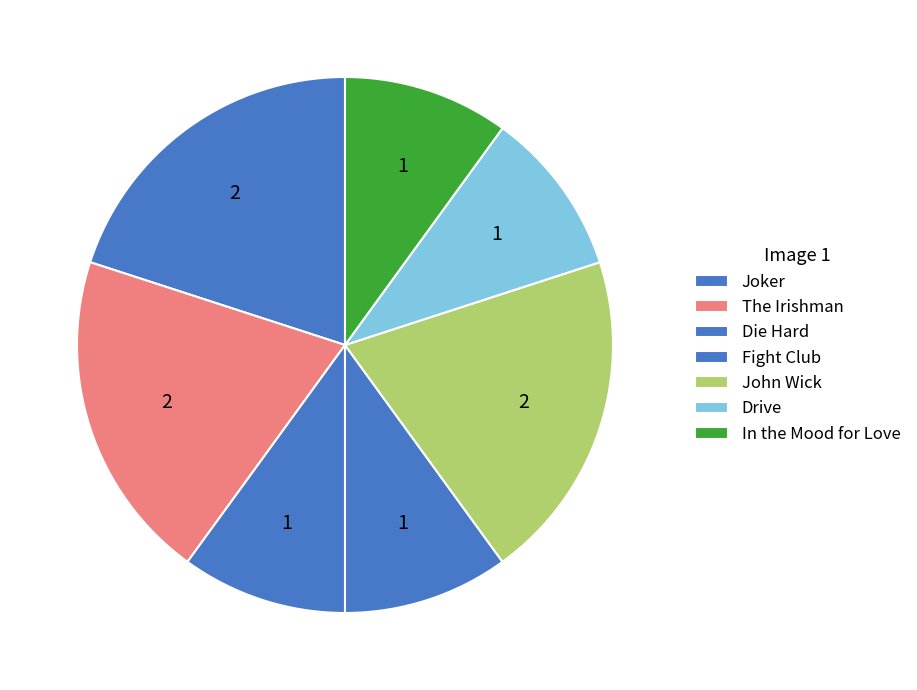

True or false: Joker accounts for 34% of the total.

False